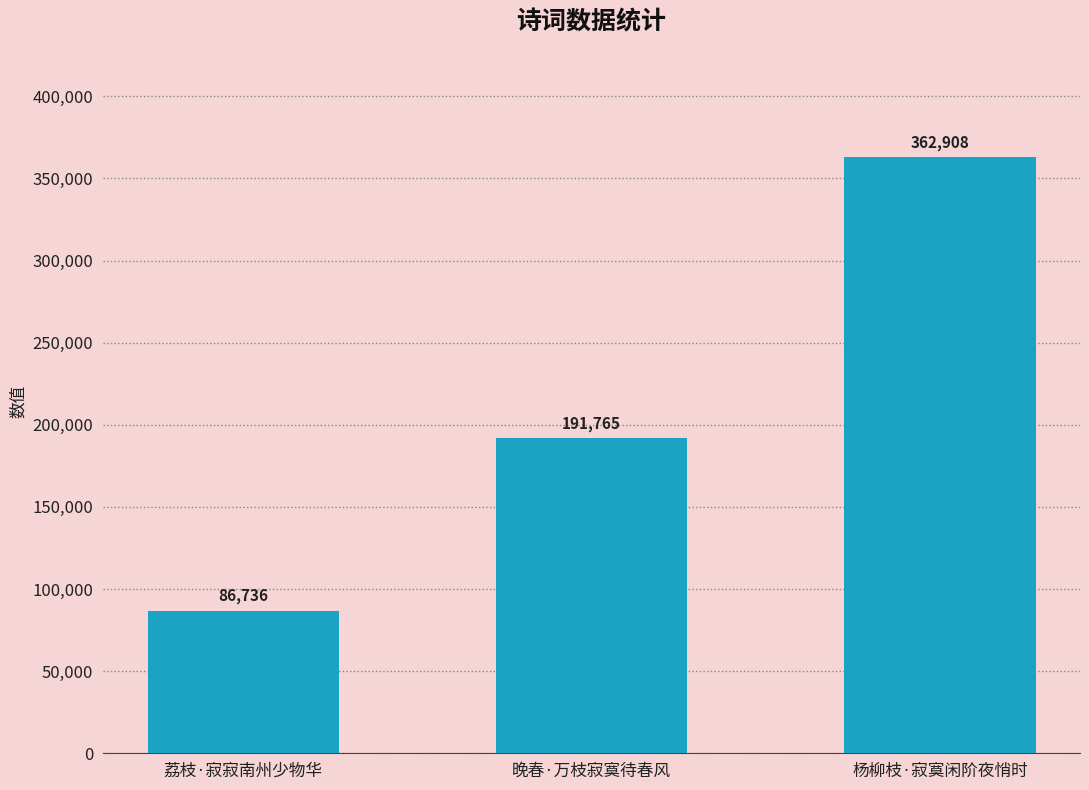

What is the approximate value at 荔枝·寂寂南州少物华, to the nearest 50?

86750